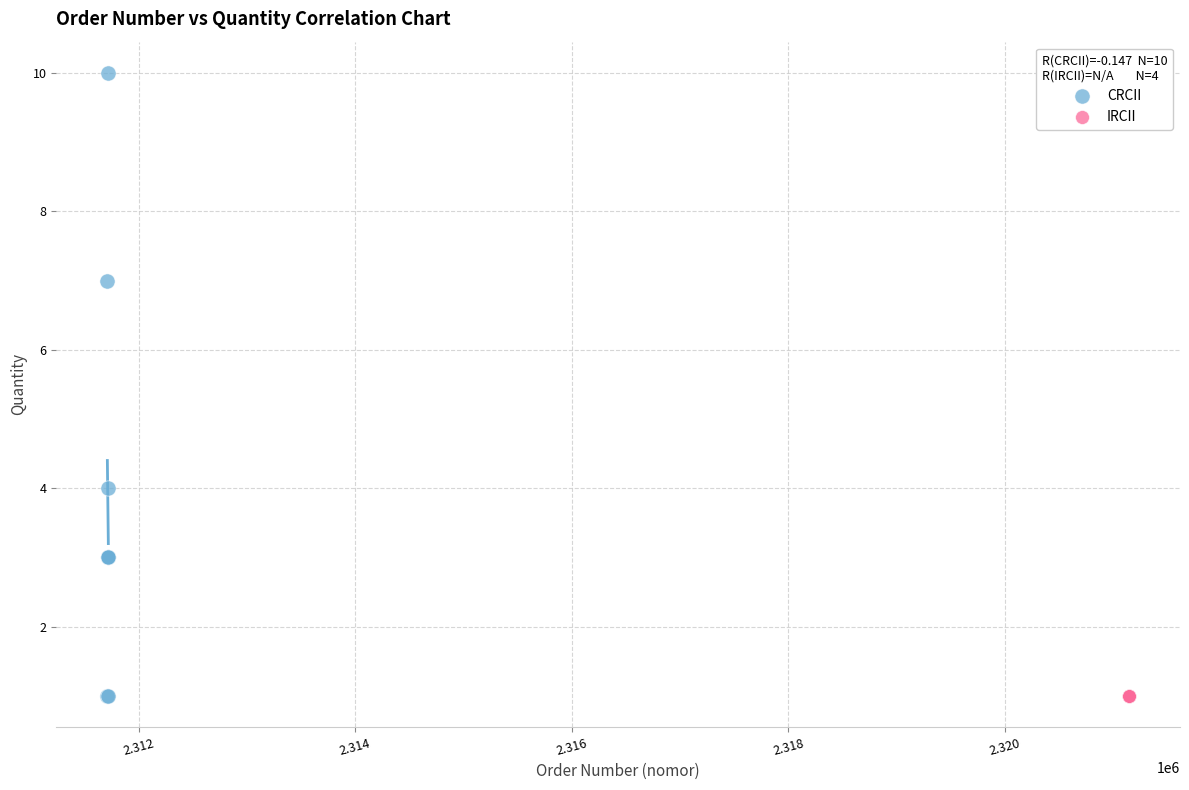

Which series reaches the maximum Y coordinate?

CRCII